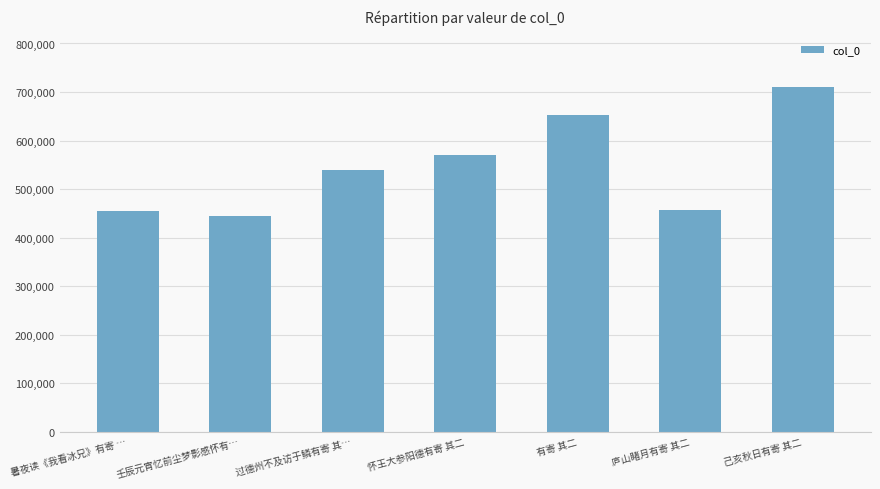

Which label corresponds to the smallest value in the chart?

壬辰元宵忆前尘梦影感怀有…